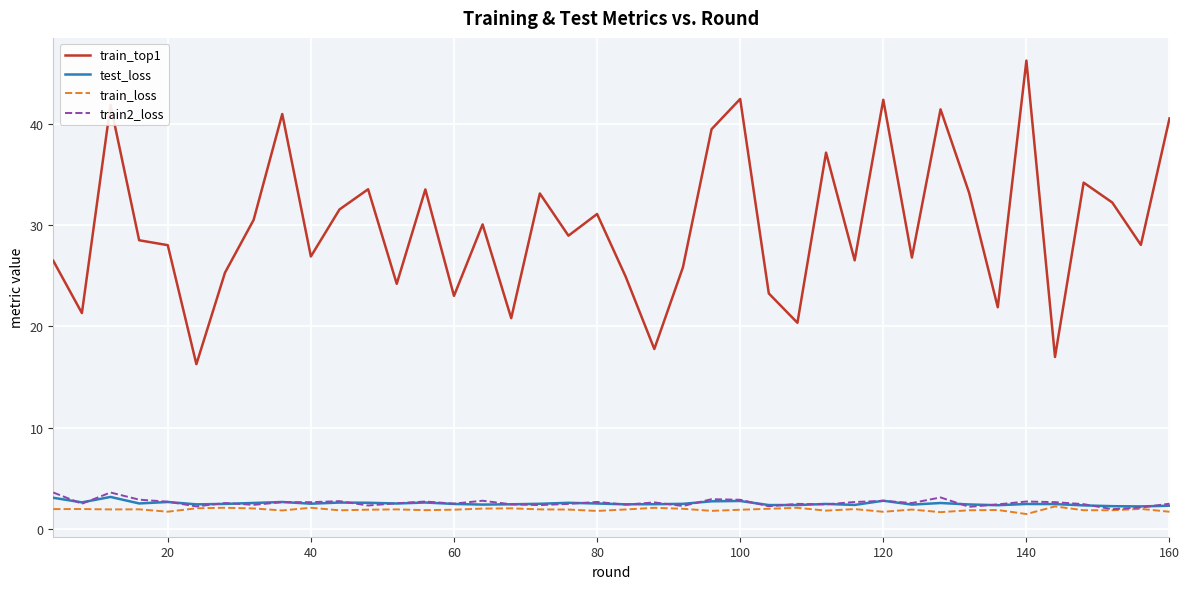

True or false: train2_loss and train_top1 cross at least once.

False